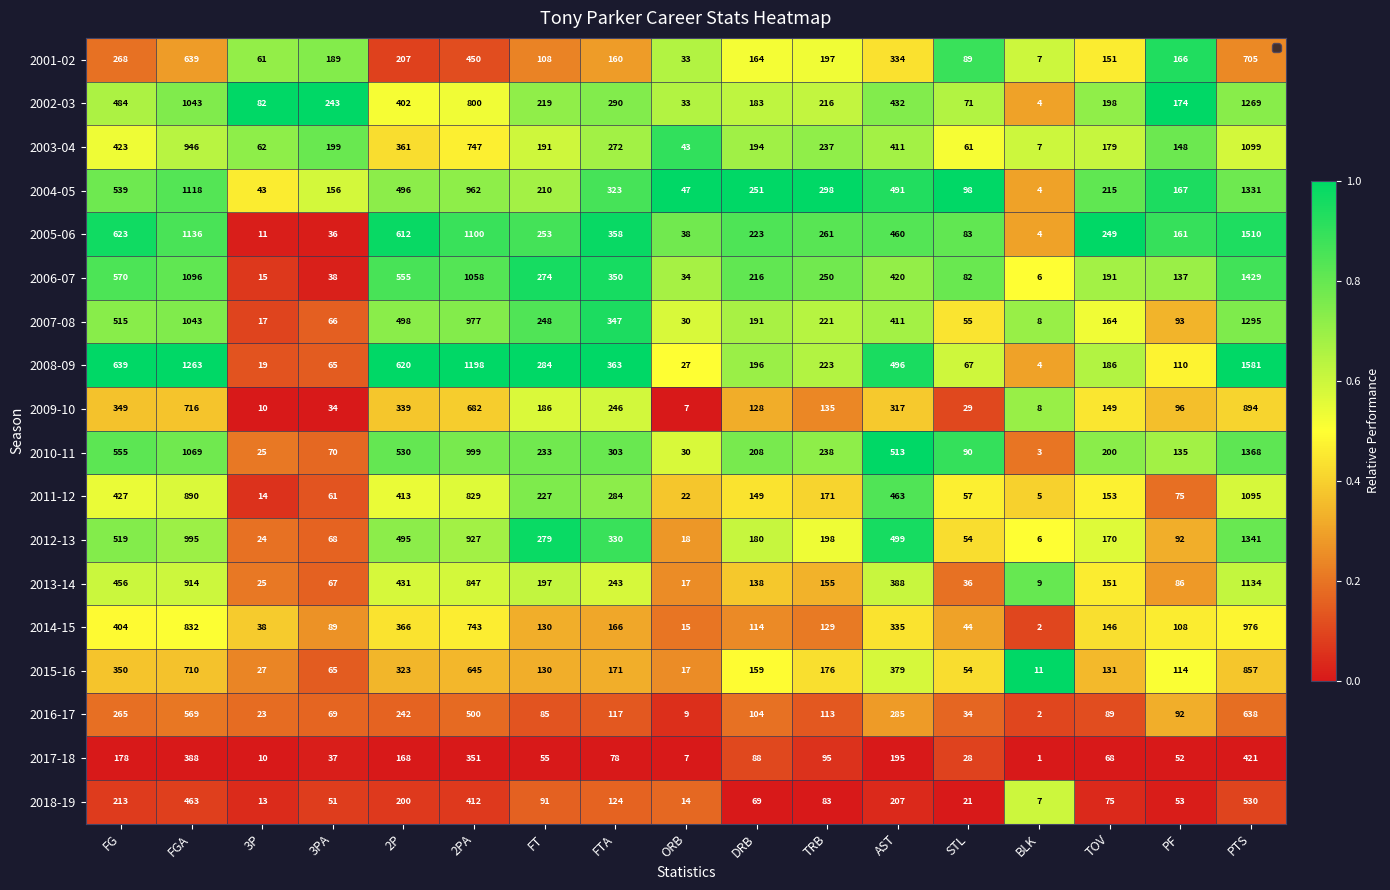

What is the maximum value shown in the chart?

1581